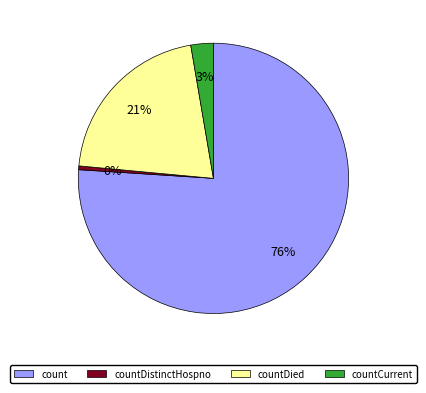

Which has a higher value, count or countDistinctHospno?

count